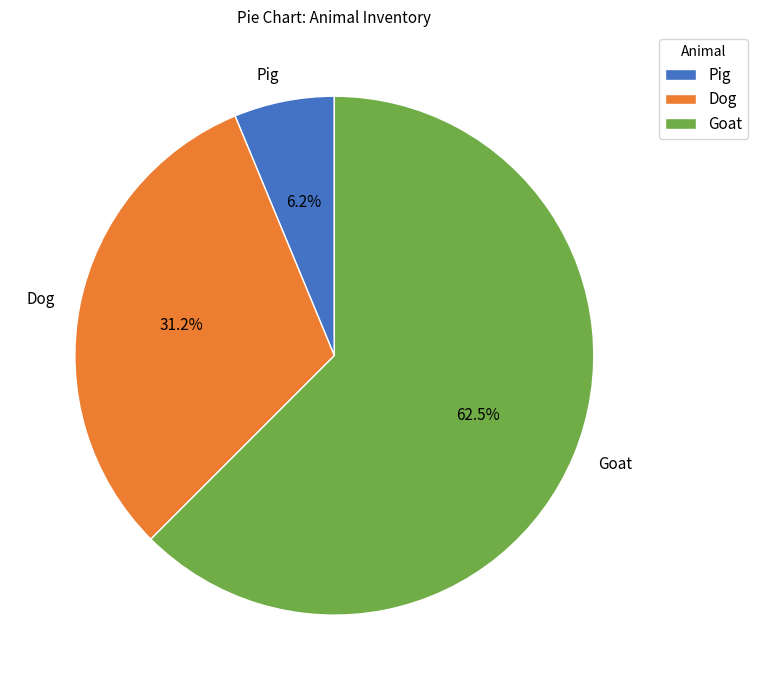

Is the sum of Dog and Goat greater than half?

Yes